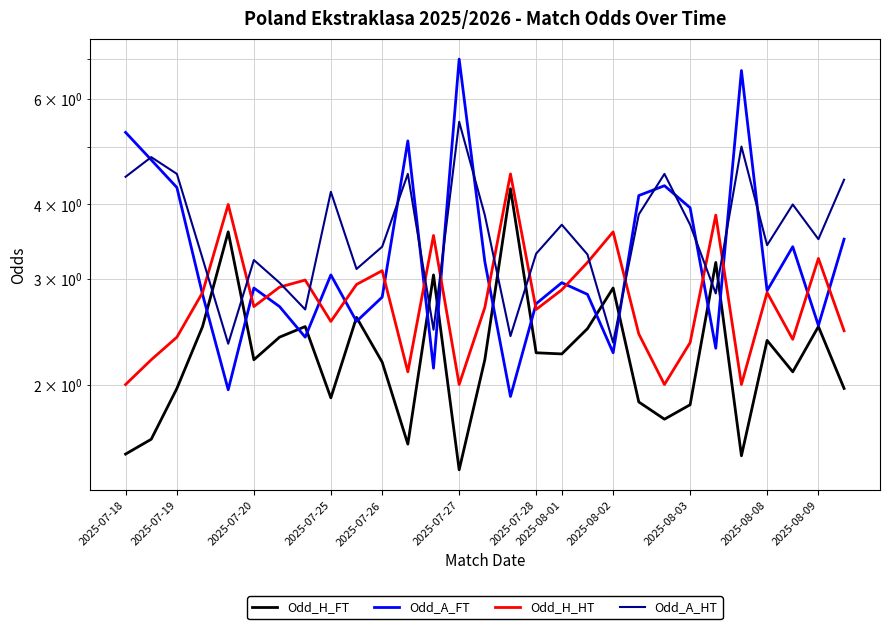

What is the maximum value for Odd_H_FT?

4.2